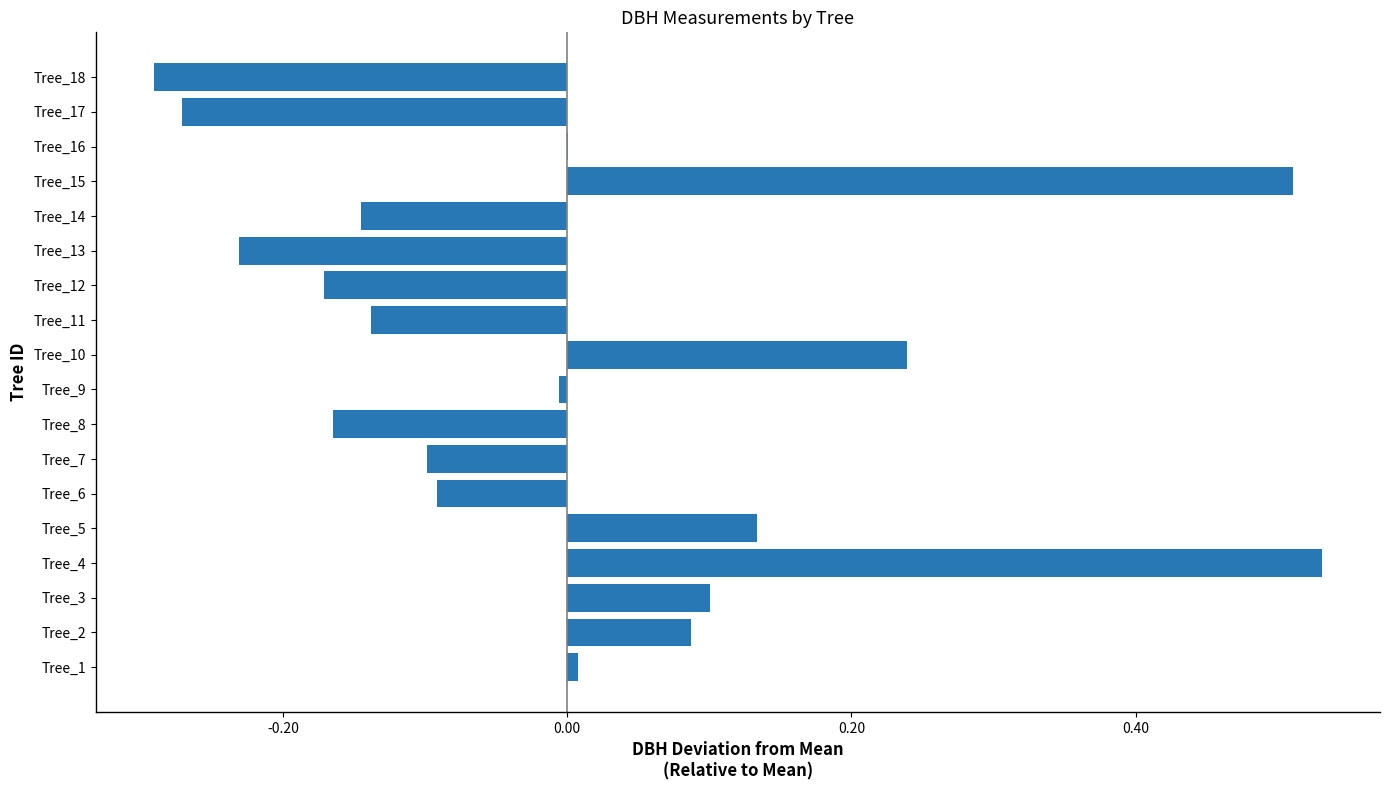

Which label corresponds to the largest value in the chart?

Tree_4